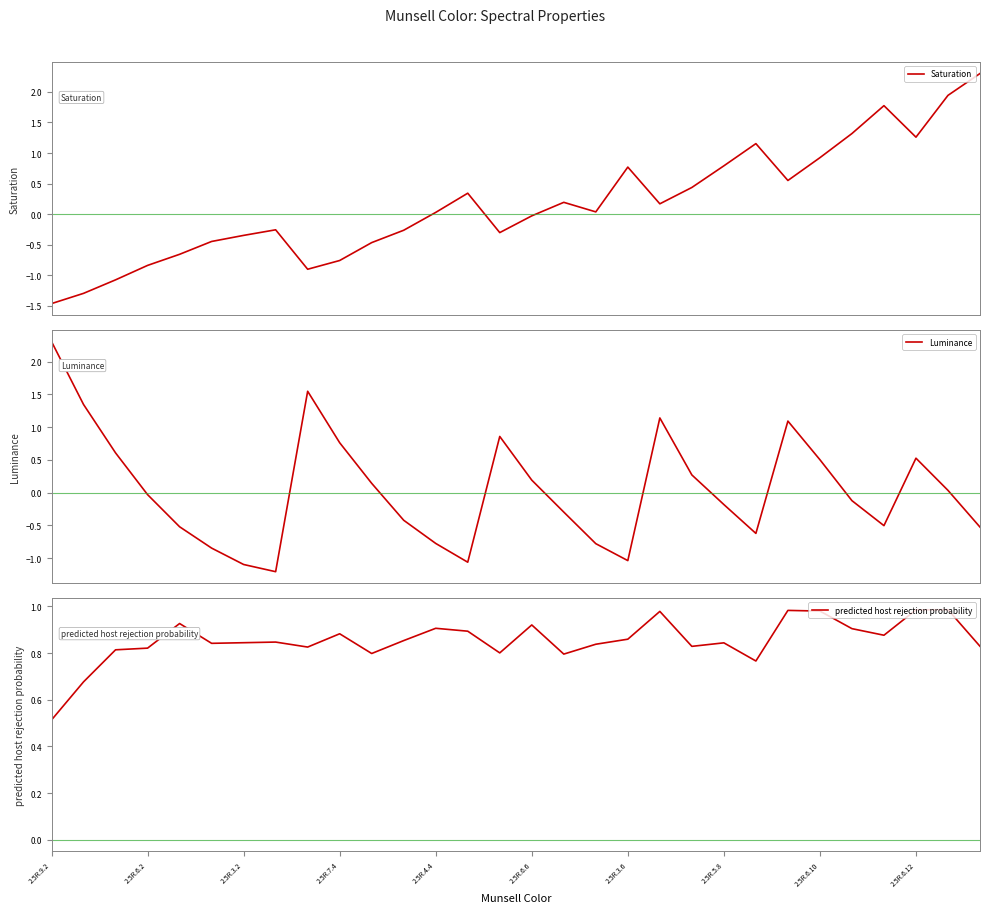

Does the chart display data point markers on the line(s)?

No